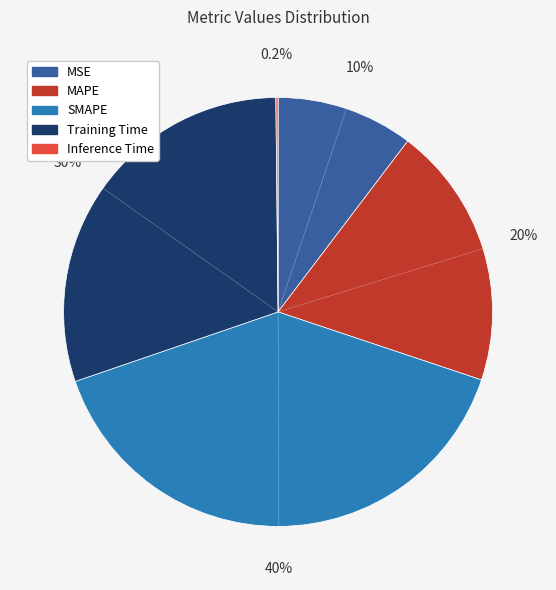

Is the sum of MAPE and SMAPE greater than half?

Yes